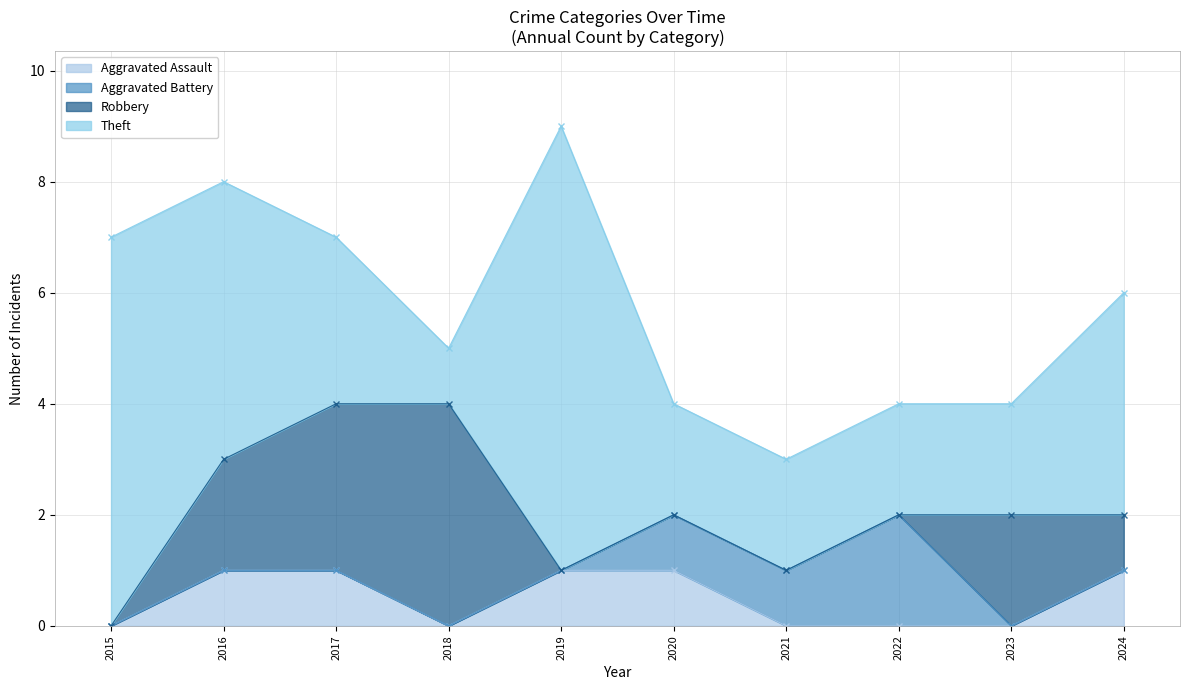

What is the sum of the Theft values at 2021 and 2020?

4